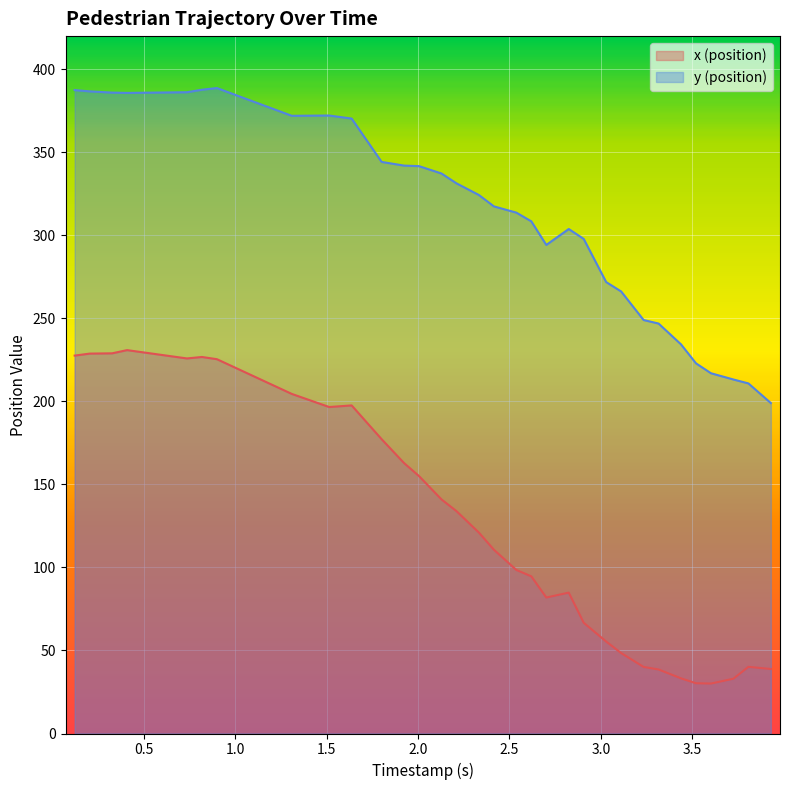

True or false: y (position) and x (position) cross at least once.

False